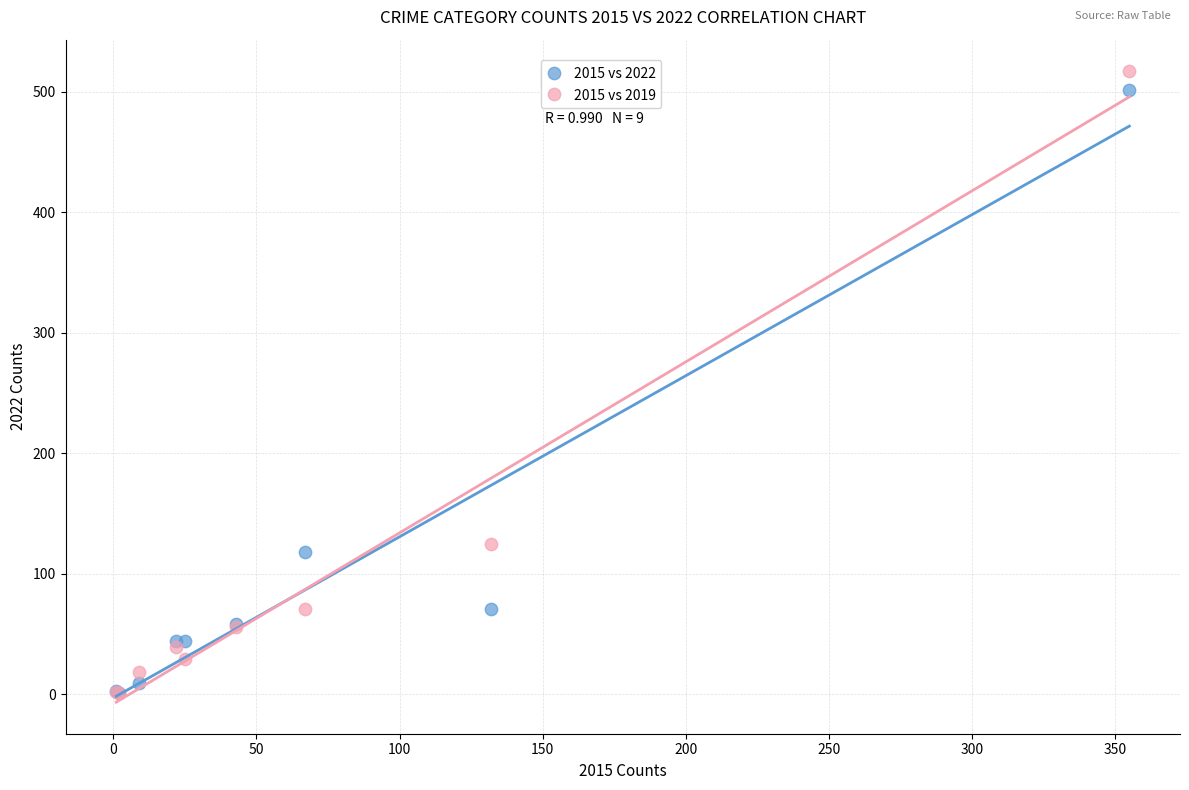

Across all series, what Y value is closest to 259?

125